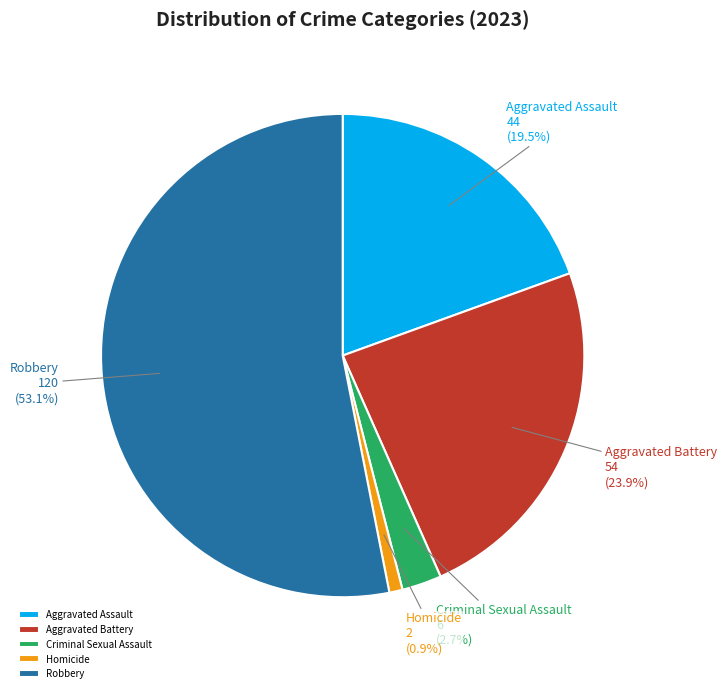

Which slice is the largest?

Robbery